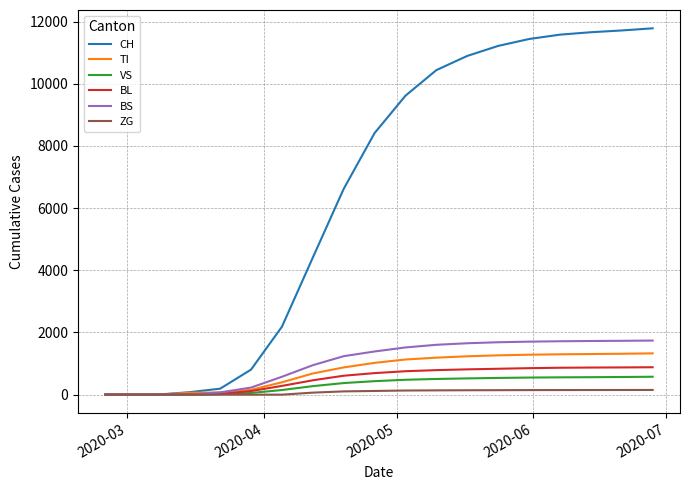

What is the difference between the maximum and second lowest values in the BL series?

882